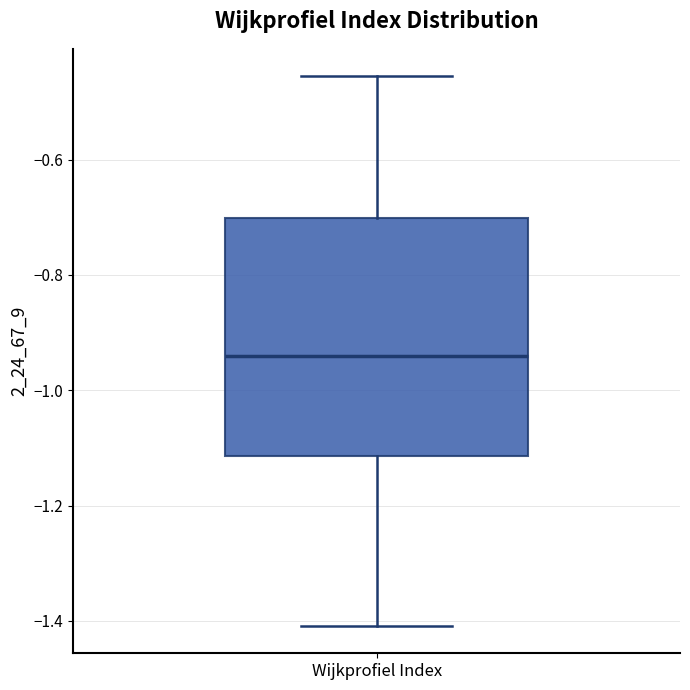

Read this box plot against the y-axis: the position of the median line, the range covered by the box, and the ends of both whiskers. The values are not printed on the chart, so give them approximately, as read against the axis.

median -0.94, box -1.12 to -0.70, whiskers -1.40 to -0.46